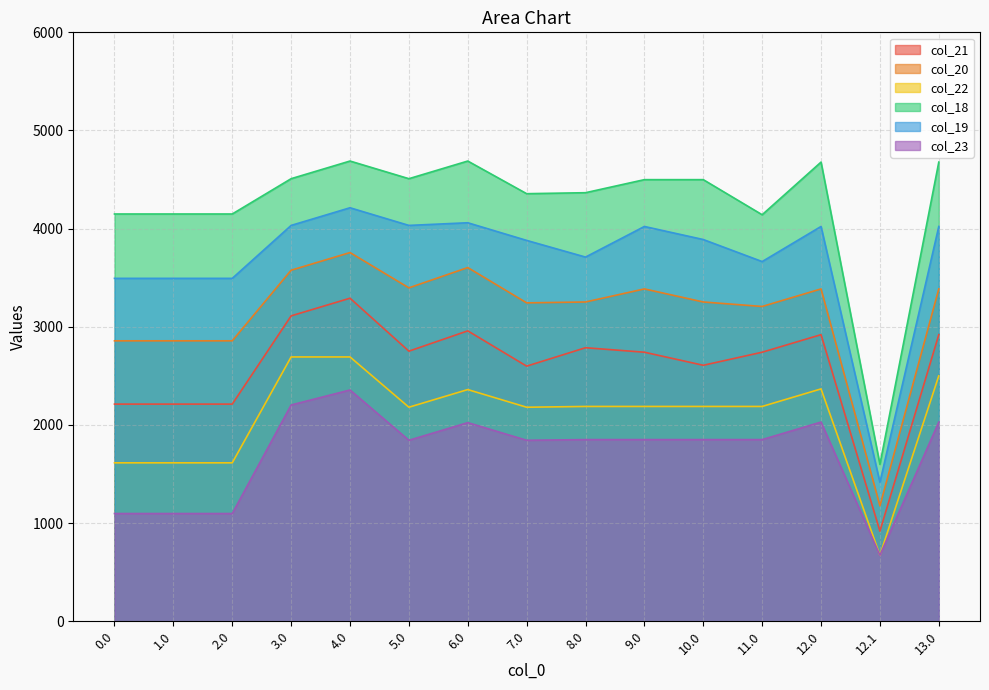

What are all the series names shown in the legend?

col_21, col_20, col_22, col_18, col_19, col_23